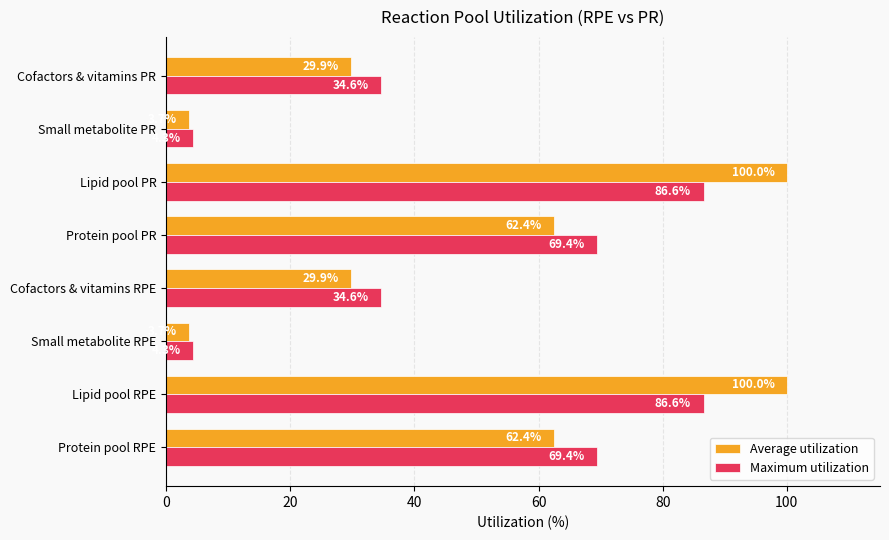

What is the maximum value for Maximum utilization?

86.6